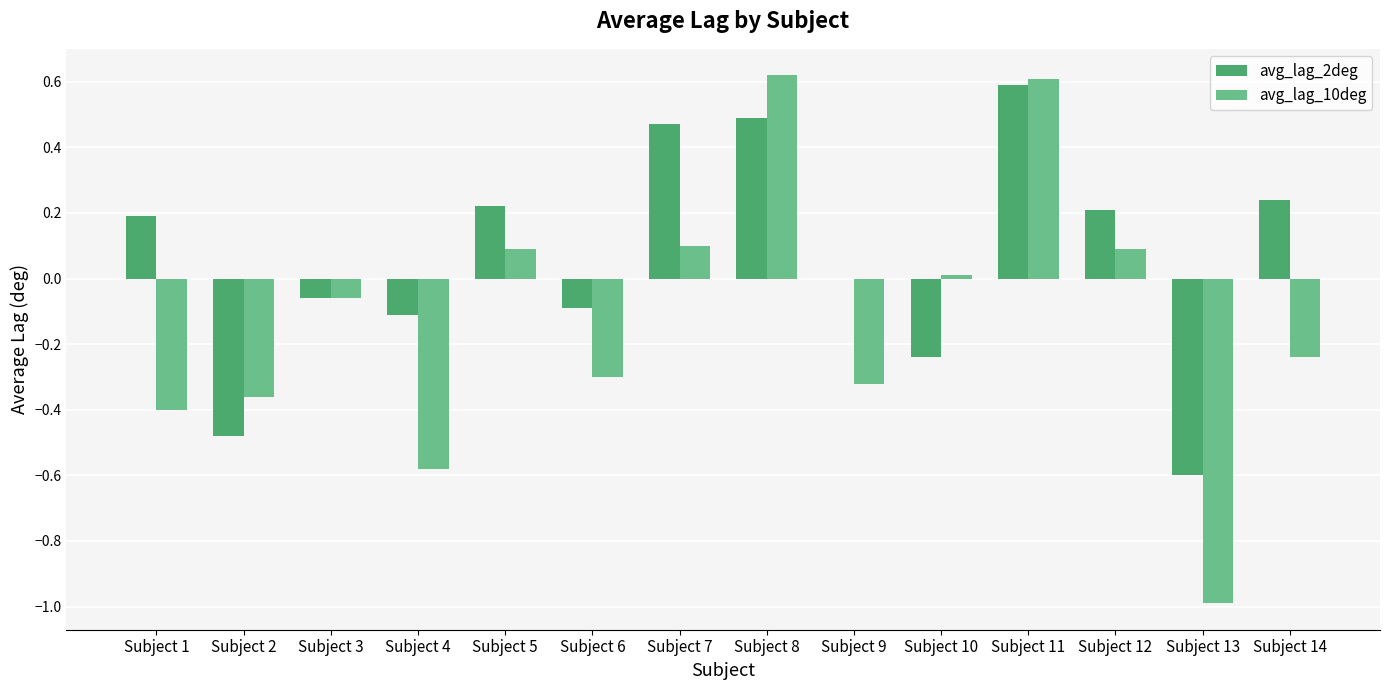

What is the spread (max minus min) of values at Subject 5?

0.1